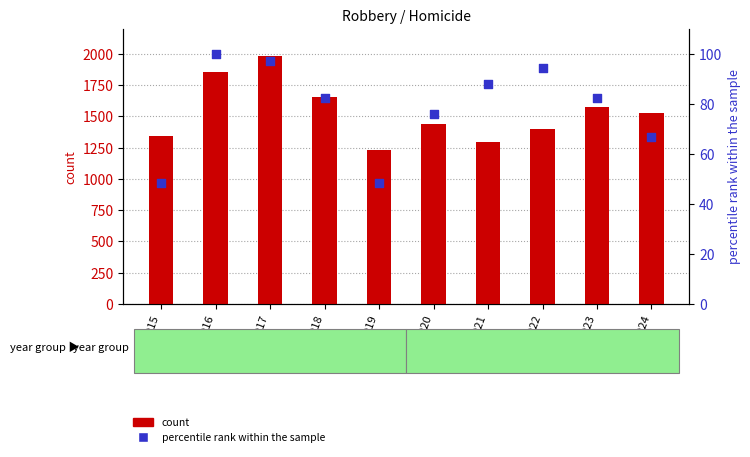

At how many categories does at least one series exceed 477?

10